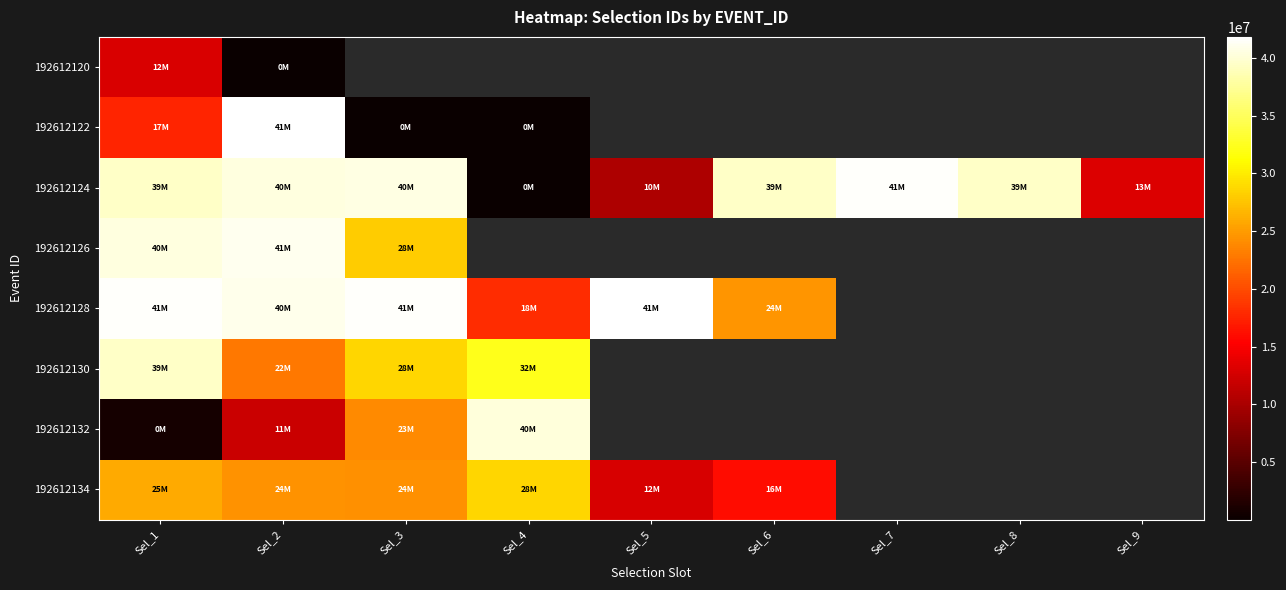

Where is 192612126 nearest to the value 34536791?

Sel_1